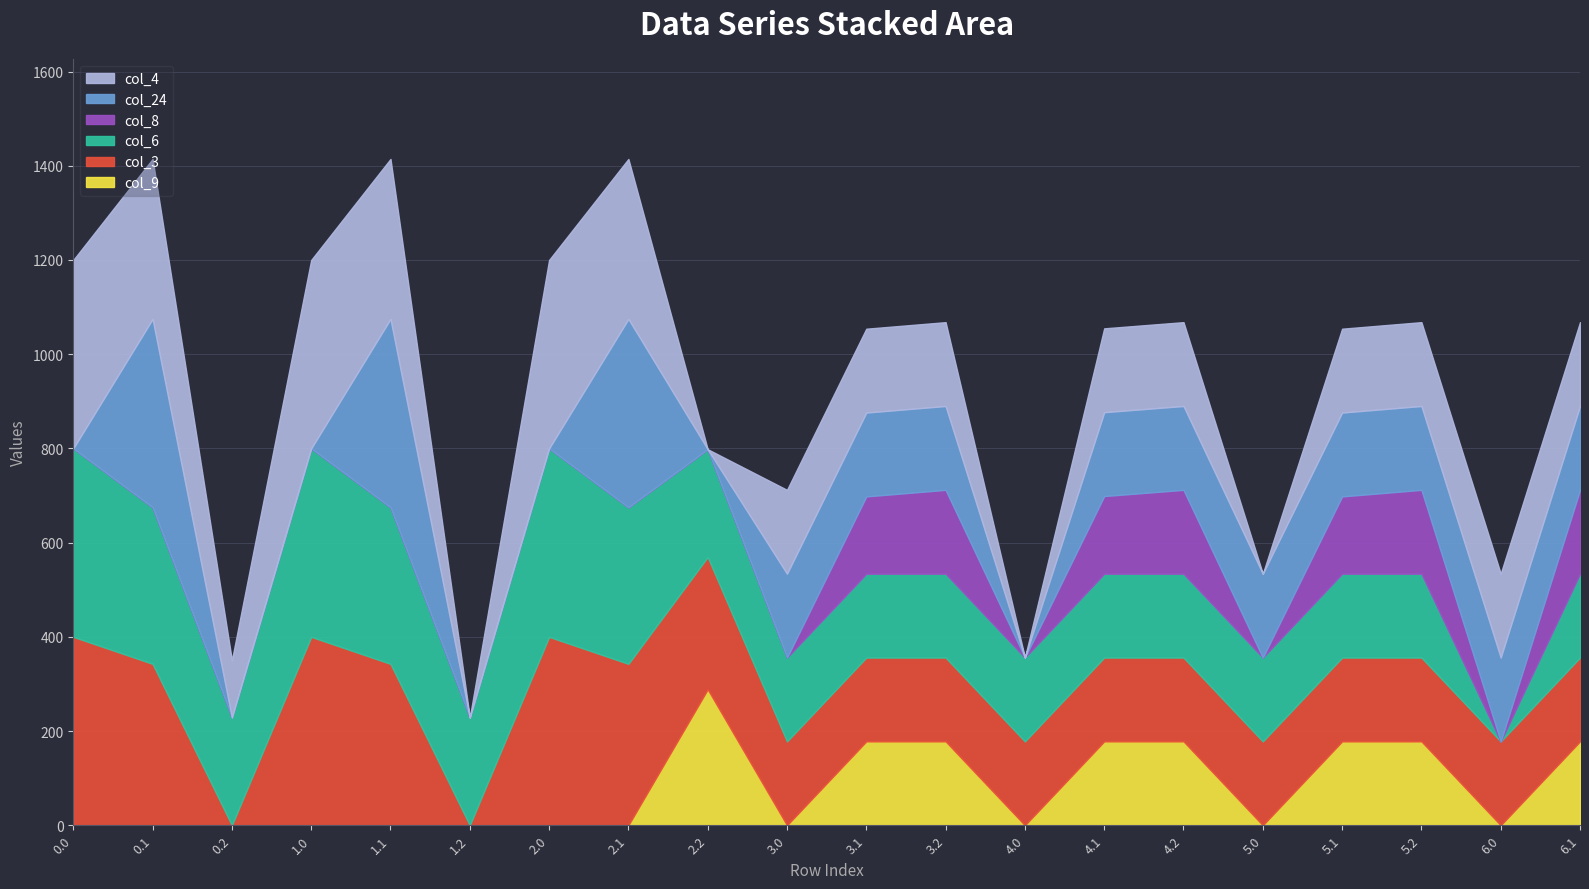

What is the difference between the maximum and minimum values in the col_9 series?

288.5